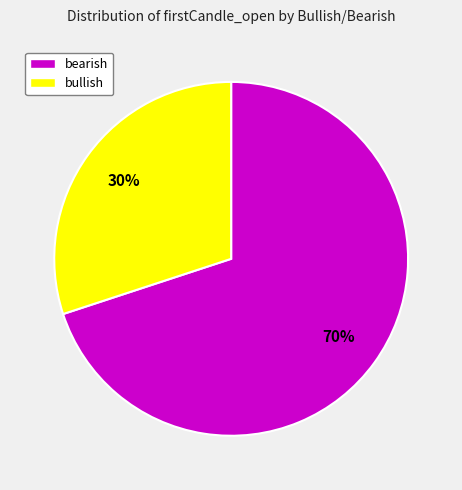

How many segments does this pie chart have?

2